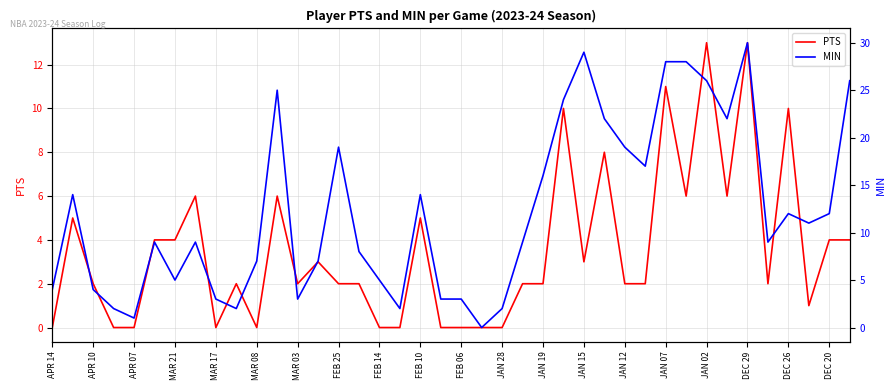

Which series has the largest range (max minus min)?

MIN